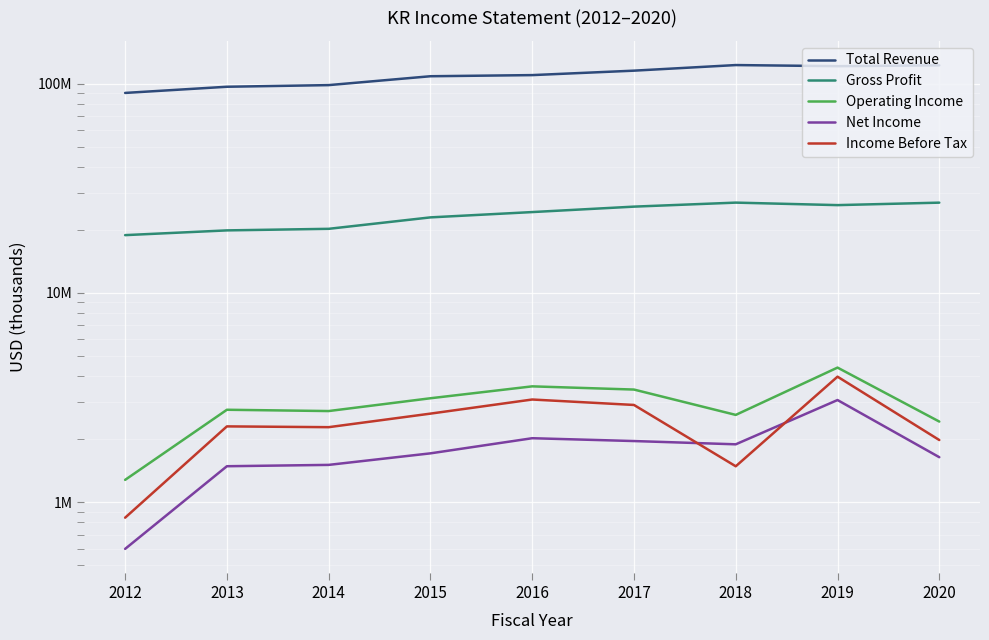

How many series are shown in this chart?

5